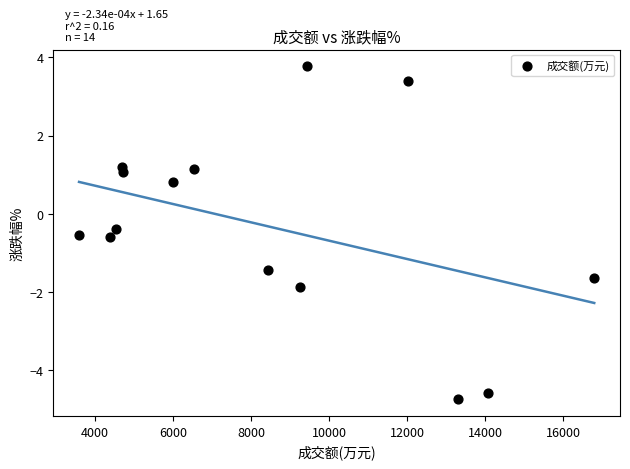

What is the range of X values (max minus min)?

13211.0